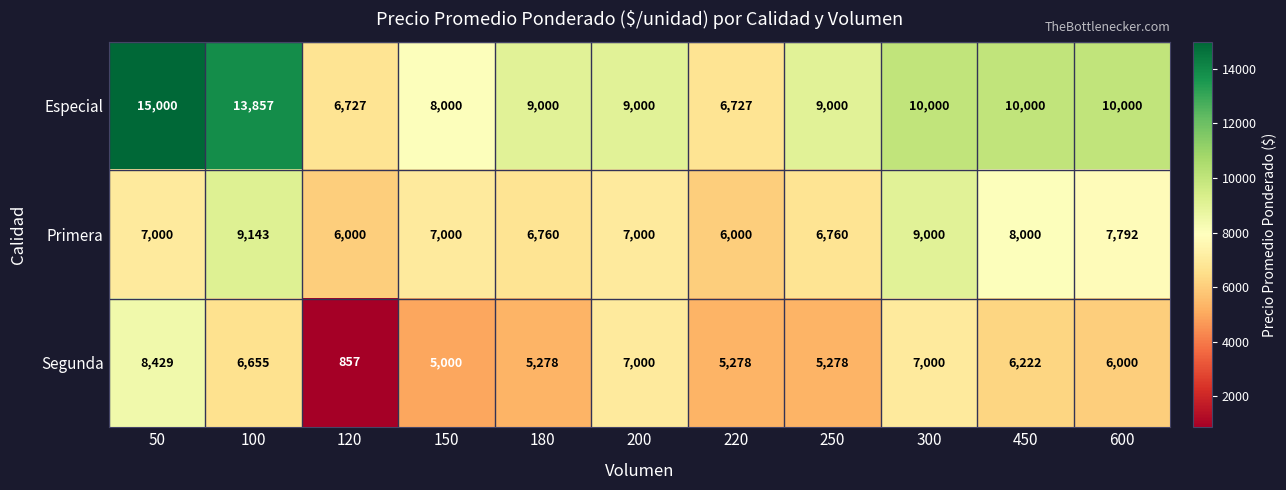

Is it true that Segunda equals 7000 at 200?

True